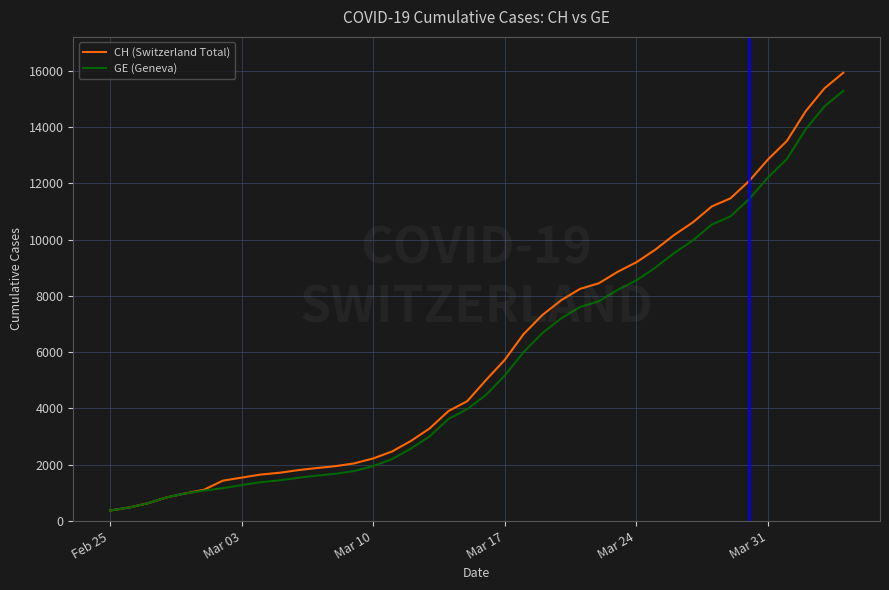

What is the highest value of the CH (Switzerland Total) series?

15926